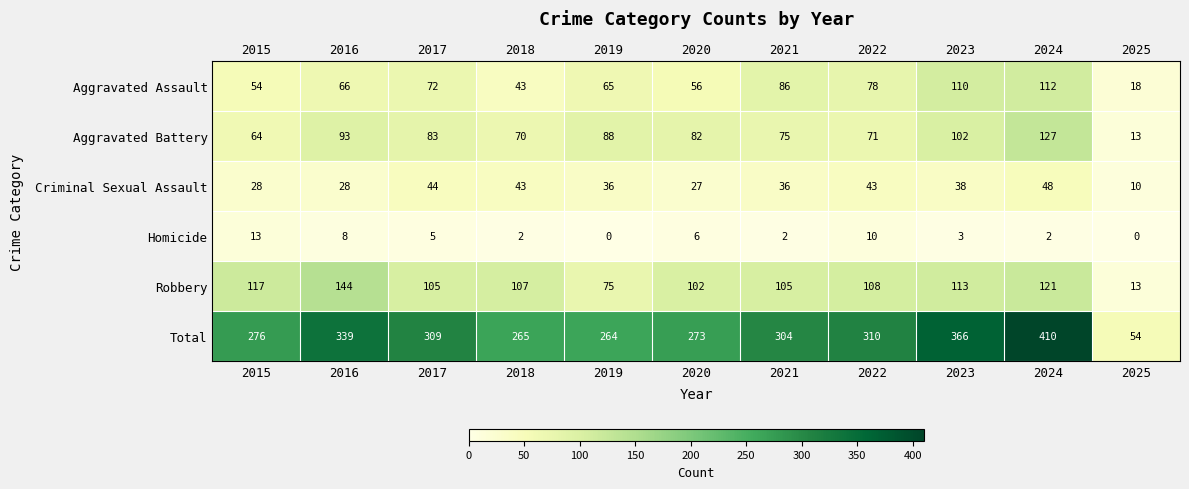

What is the spread (max minus min) of values at 2022?

300